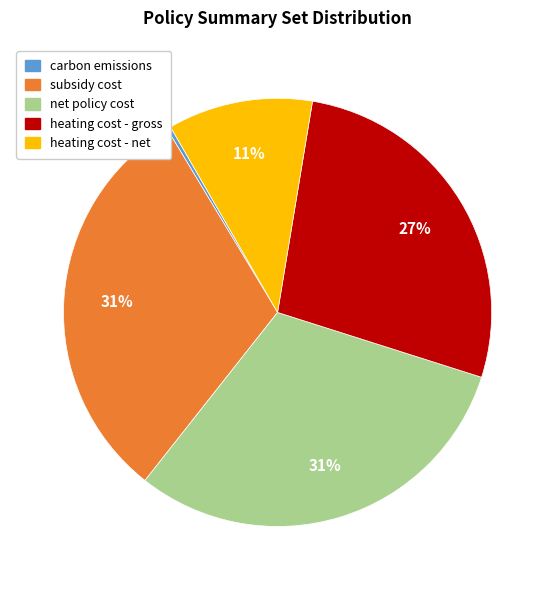

Is it true that heating cost - net is 3% of the pie?

False